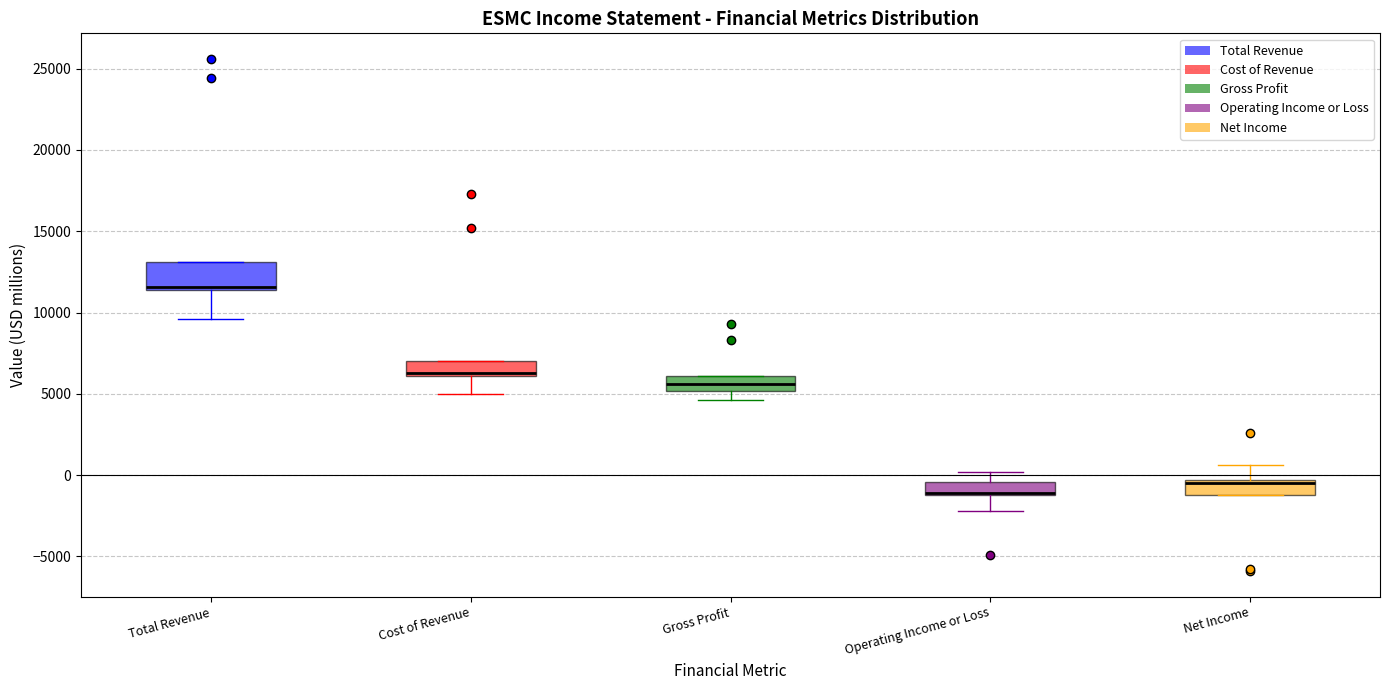

Which box is the tallest, from its lower edge to its upper edge?

Total Revenue